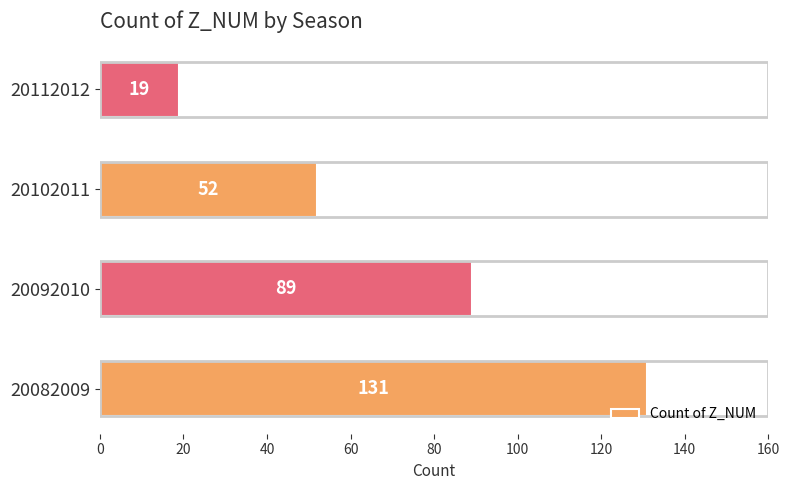

List the labels in order of value, smallest first.

20112012, 20102011, 20092010, 20082009